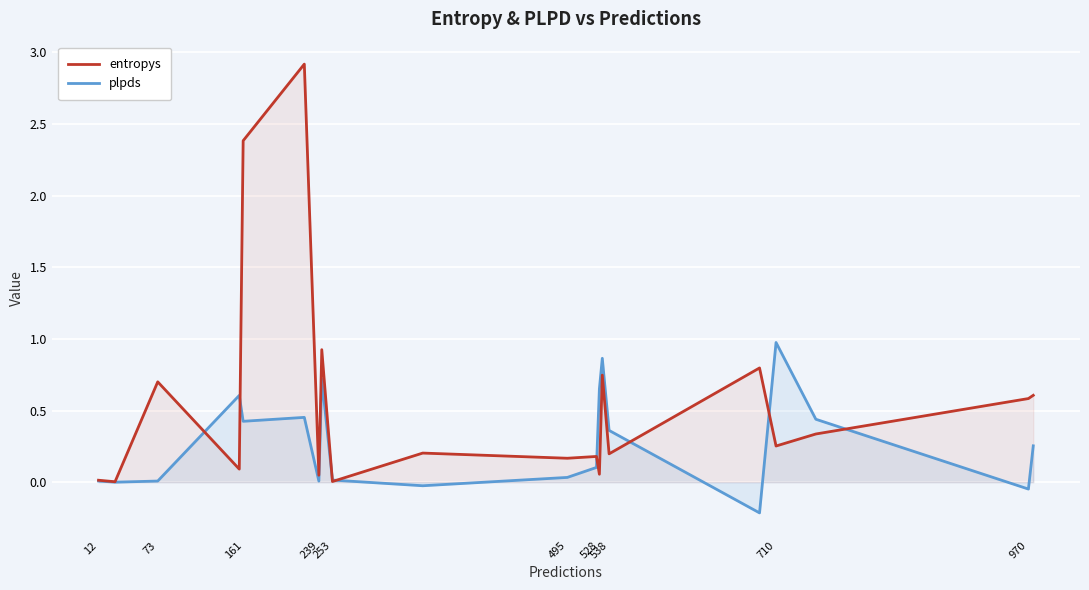

What is the maximum value shown in the chart?

2.9